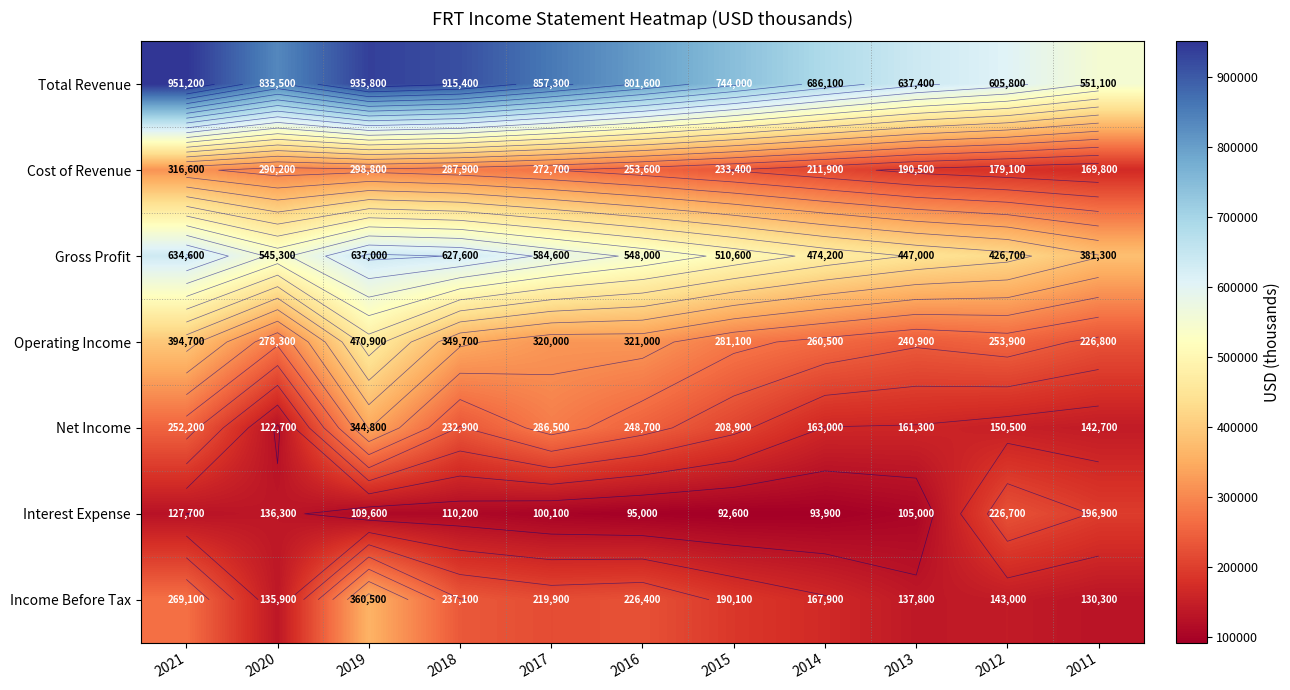

What is the difference between the Gross Profit values at 2016 and 2013?

101000